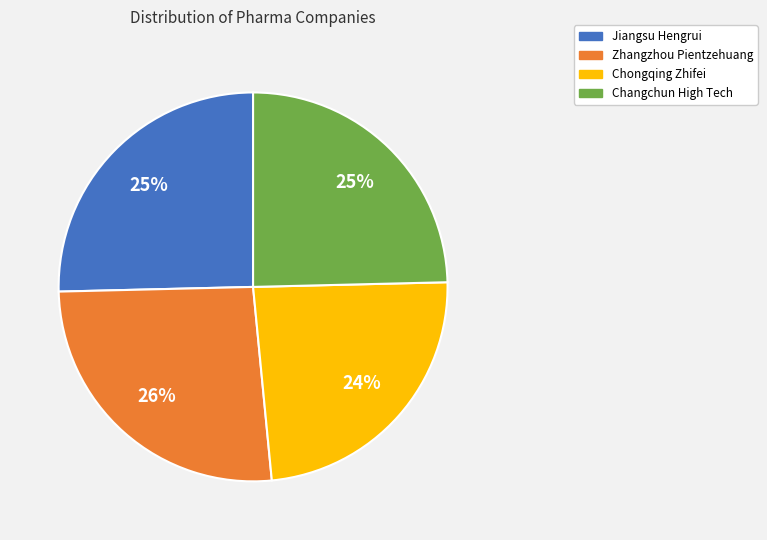

Is there a majority slice in this chart?

No